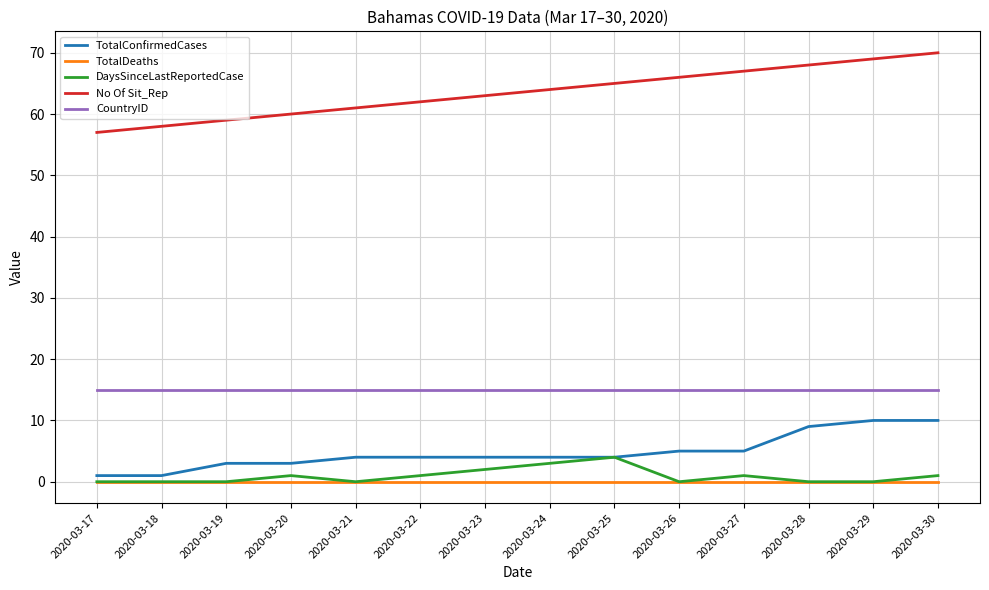

How many values in the DaysSinceLastReportedCase series are below 1?

7